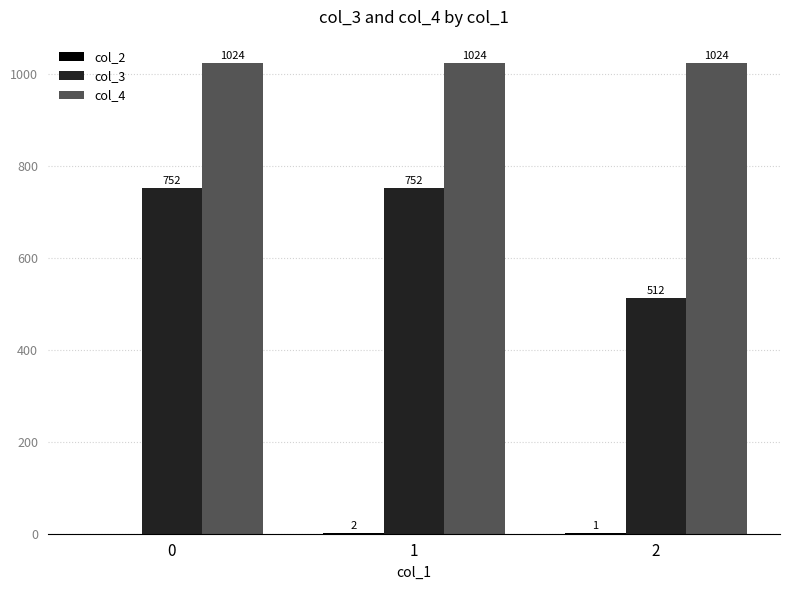

What is the average value of the col_4 series?

1024